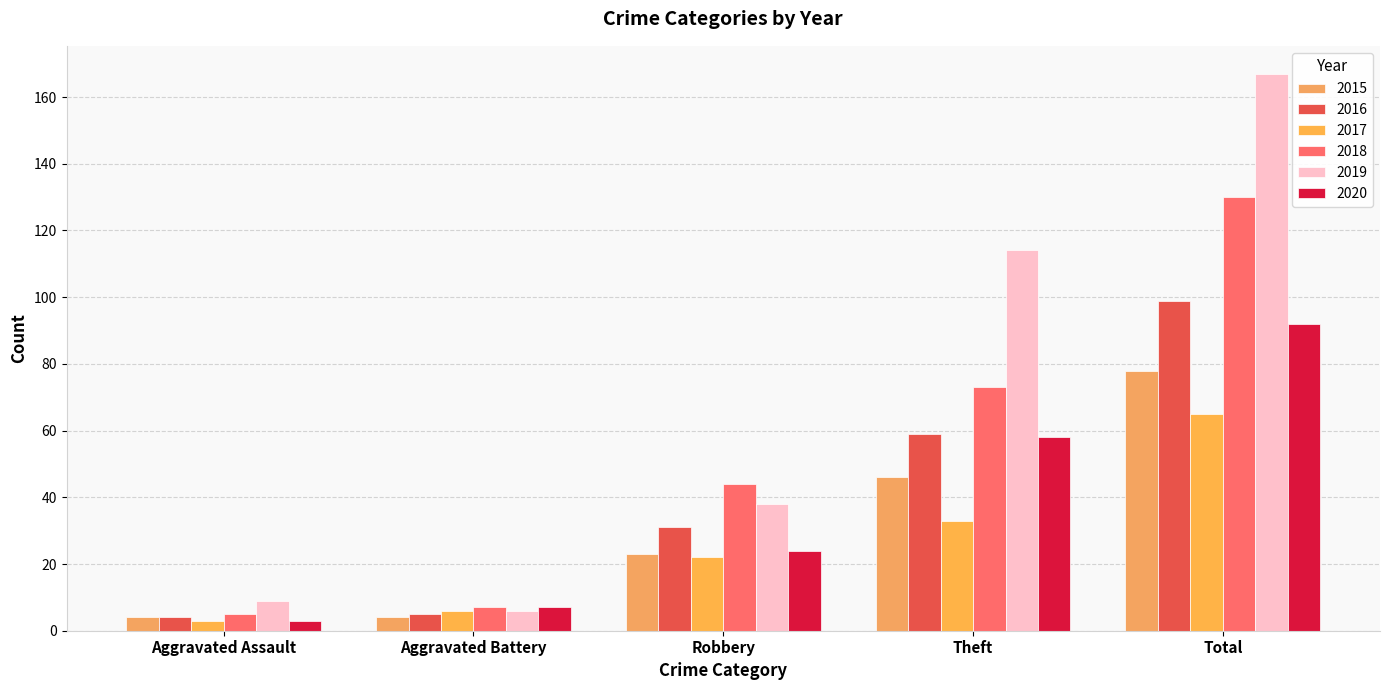

Does the chart contain any negative values?

No